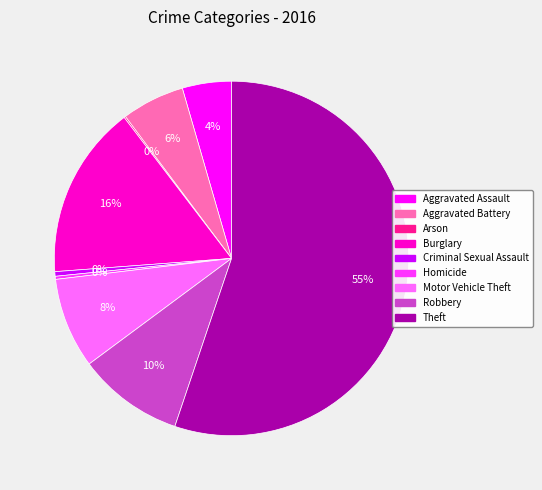

Which slice is the largest?

Theft